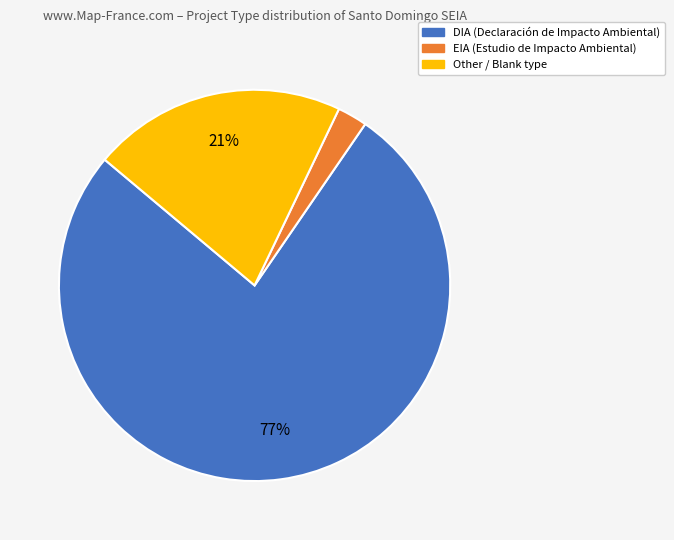

To the nearest percent, what is the average slice percentage?

33%